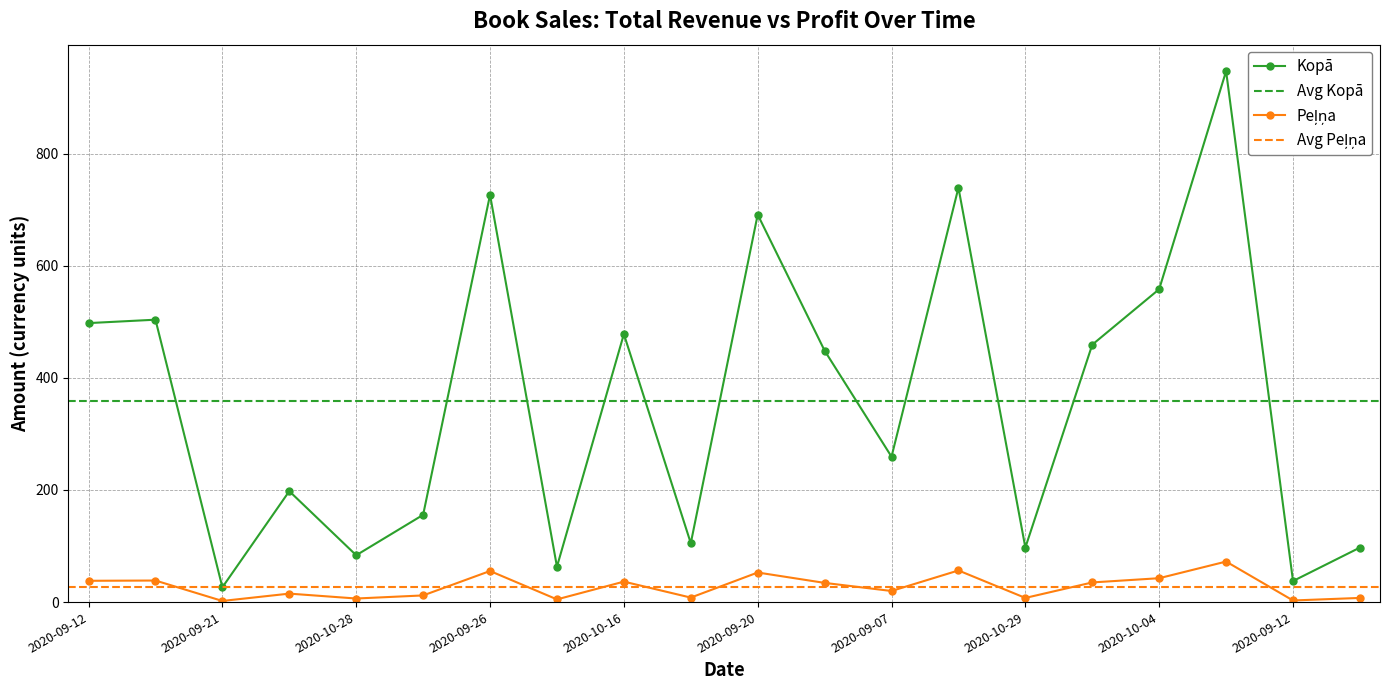

Does the chart have visible grid lines?

Yes